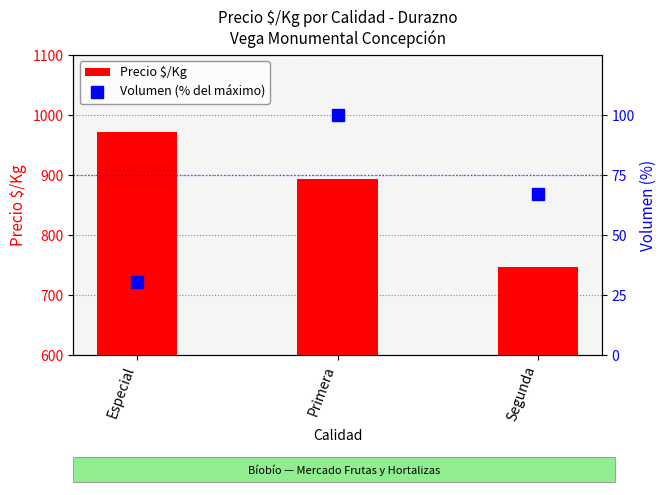

Reading left to right, transcribe all the data shown in this chart.

Precio $/Kg: 972.0	893.0	747.0
Volumen (% del máximo): 30.5	100.0	67.1